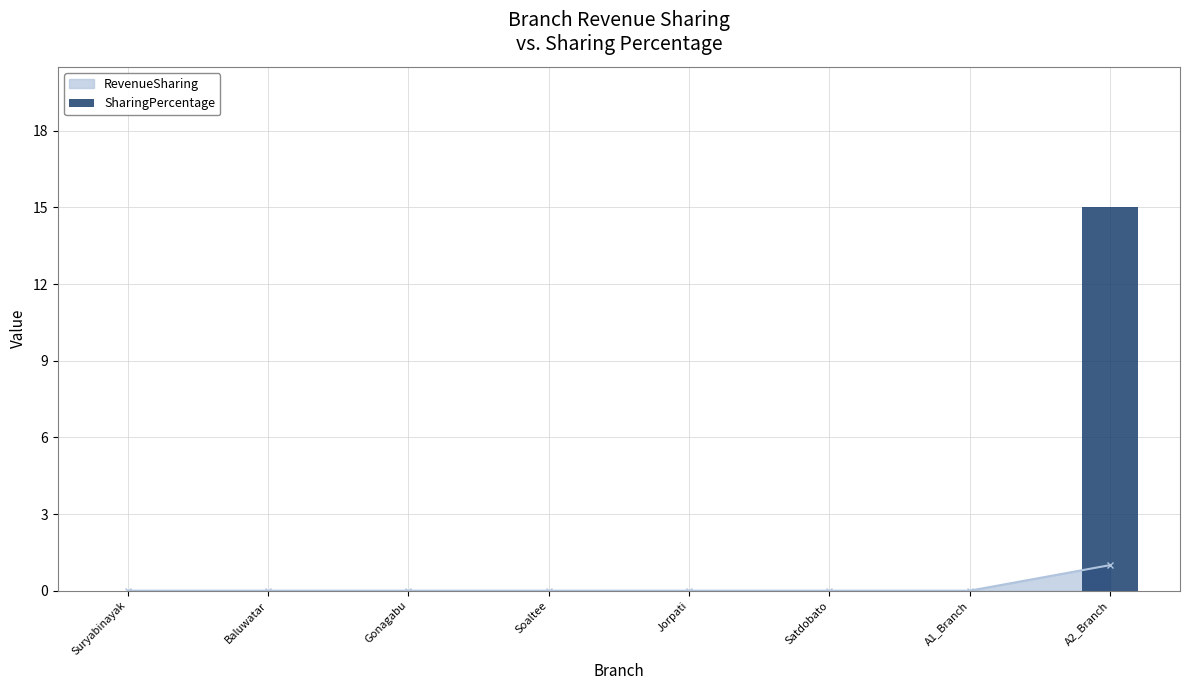

The RevenueSharing series shows 0 at Soaltee. True or false?

True